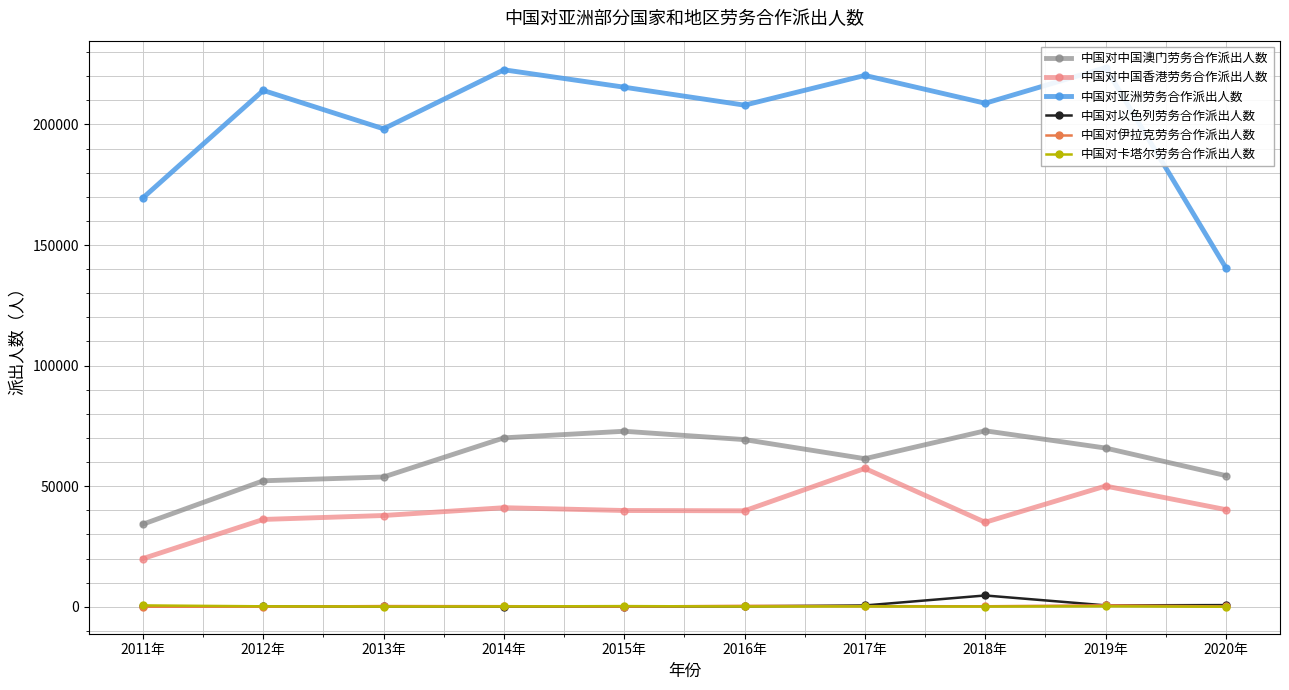

Which label corresponds to the smallest value in the chart?

2020年